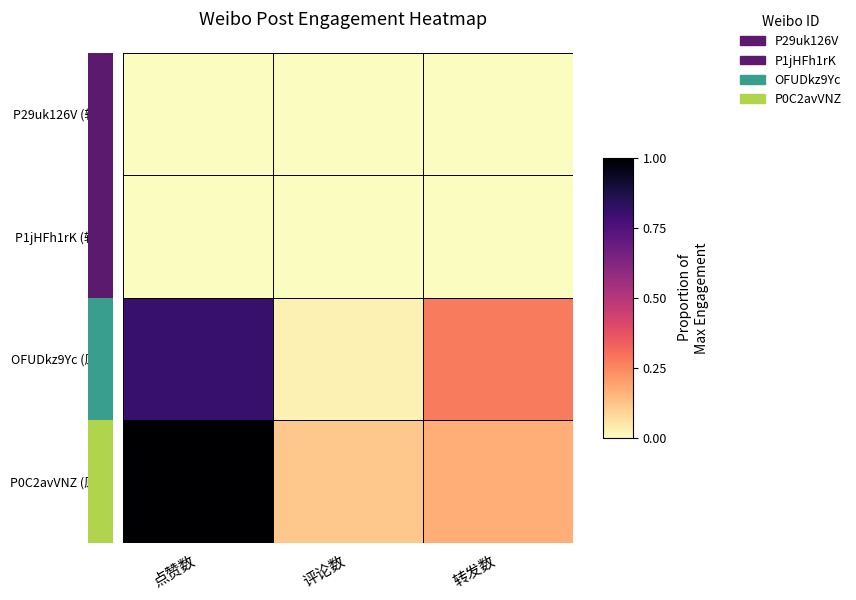

At how many categories does at least one series exceed 0?

3